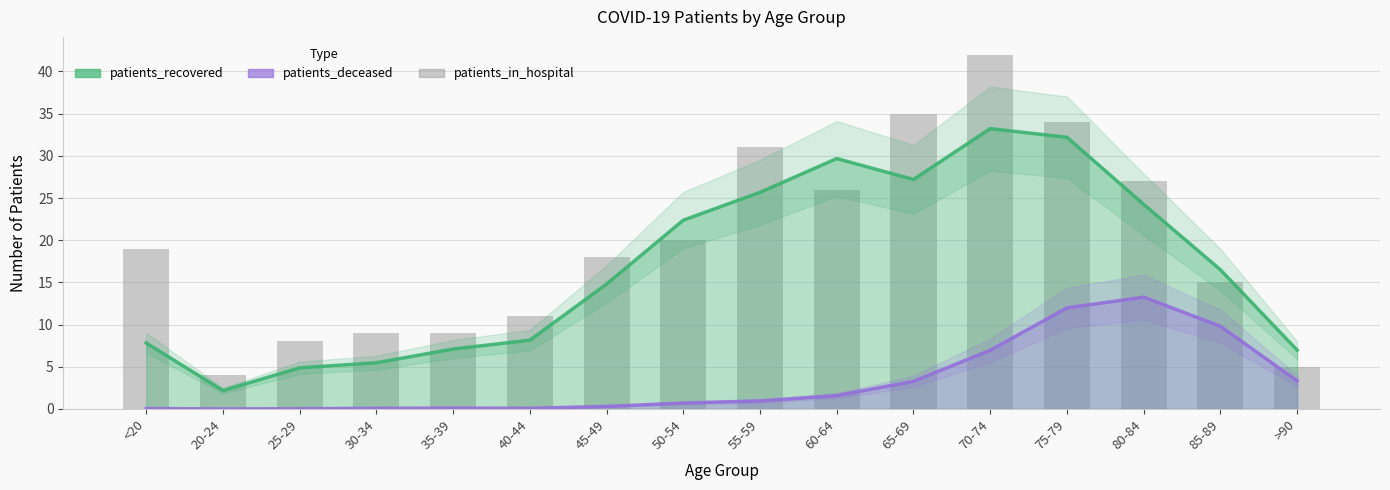

What is the difference between the highest and lowest values at 20-24?

4.0